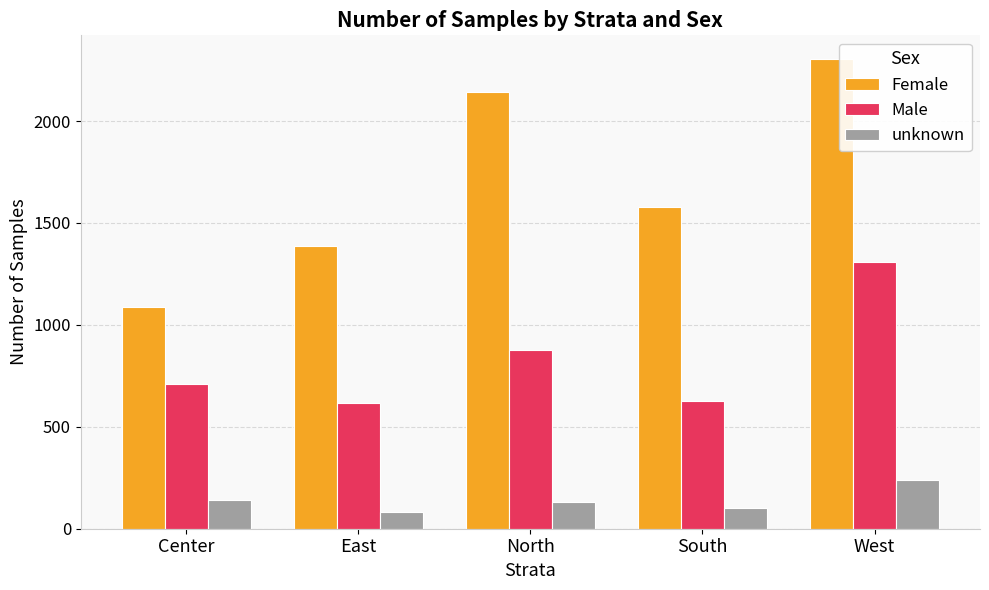

Is the value of unknown at Center greater than the value of Male at East?

No